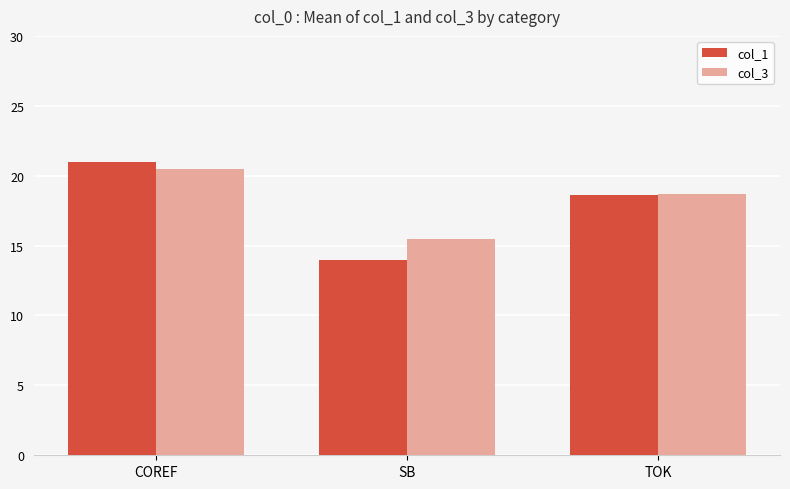

What is the average value of the col_1 series?

17.9